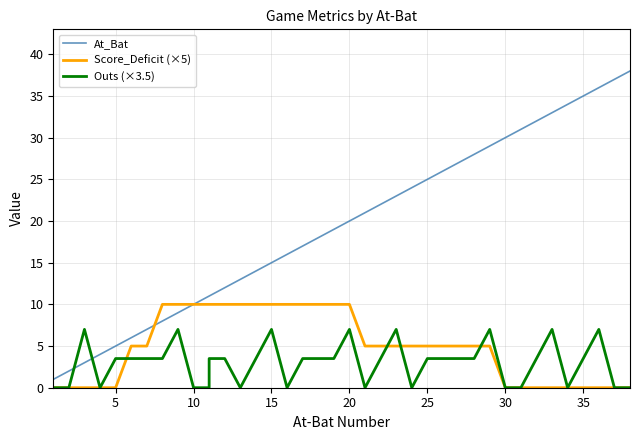

What is the minimum value for At_Bat?

1.0